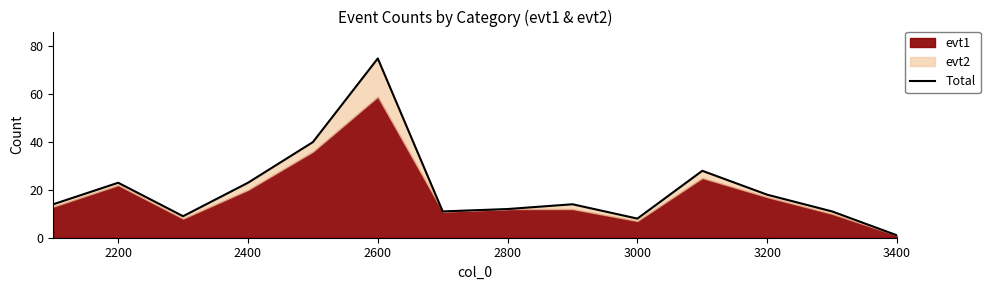

Reading left to right, extract all data points from this chart.

14	23	9	23	40	75	11	12	14	8	28	18	11	1